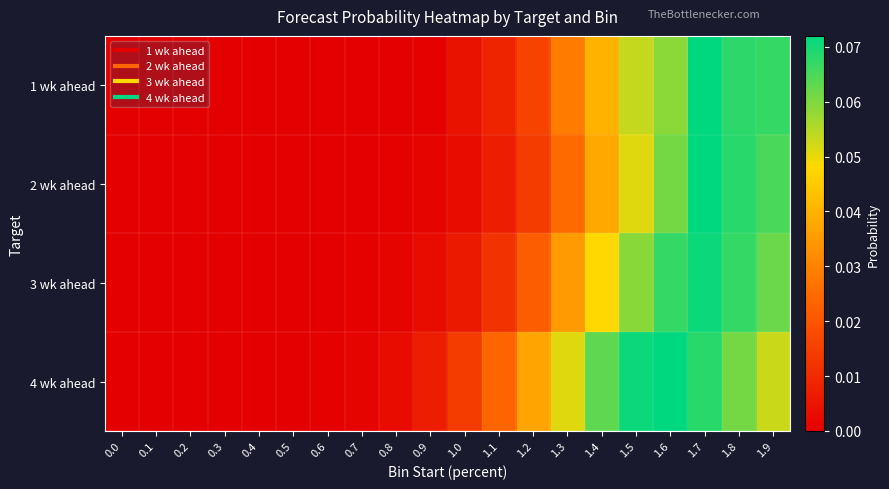

Reading left to right, list all the values displayed in this chart.

1 wk ahead: 0.0=0.0	0.1=0.0	0.2=0.0	0.3=0.0	0.4=0.0	0.5=0.0	0.6=0.0	0.7=0.0	0.8=0.0	0.9=0.0	1.0=0.0	1.1=0.0	1.2=0.0	1.3=0.0	1.4=0.0	1.5=0.1	1.6=0.1	1.7=0.1	1.8=0.1	1.9=0.1
2 wk ahead: 0.0=0.0	0.1=0.0	0.2=0.0	0.3=0.0	0.4=0.0	0.5=0.0	0.6=0.0	0.7=0.0	0.8=0.0	0.9=0.0	1.0=0.0	1.1=0.0	1.2=0.0	1.3=0.0	1.4=0.0	1.5=0.1	1.6=0.1	1.7=0.1	1.8=0.1	1.9=0.1
3 wk ahead: 0.0=0.0	0.1=0.0	0.2=0.0	0.3=0.0	0.4=0.0	0.5=0.0	0.6=0.0	0.7=0.0	0.8=0.0	0.9=0.0	1.0=0.0	1.1=0.0	1.2=0.0	1.3=0.0	1.4=0.0	1.5=0.1	1.6=0.1	1.7=0.1	1.8=0.1	1.9=0.1
4 wk ahead: 0.0=0.0	0.1=0.0	0.2=0.0	0.3=0.0	0.4=0.0	0.5=0.0	0.6=0.0	0.7=0.0	0.8=0.0	0.9=0.0	1.0=0.0	1.1=0.0	1.2=0.0	1.3=0.1	1.4=0.1	1.5=0.1	1.6=0.1	1.7=0.1	1.8=0.1	1.9=0.1